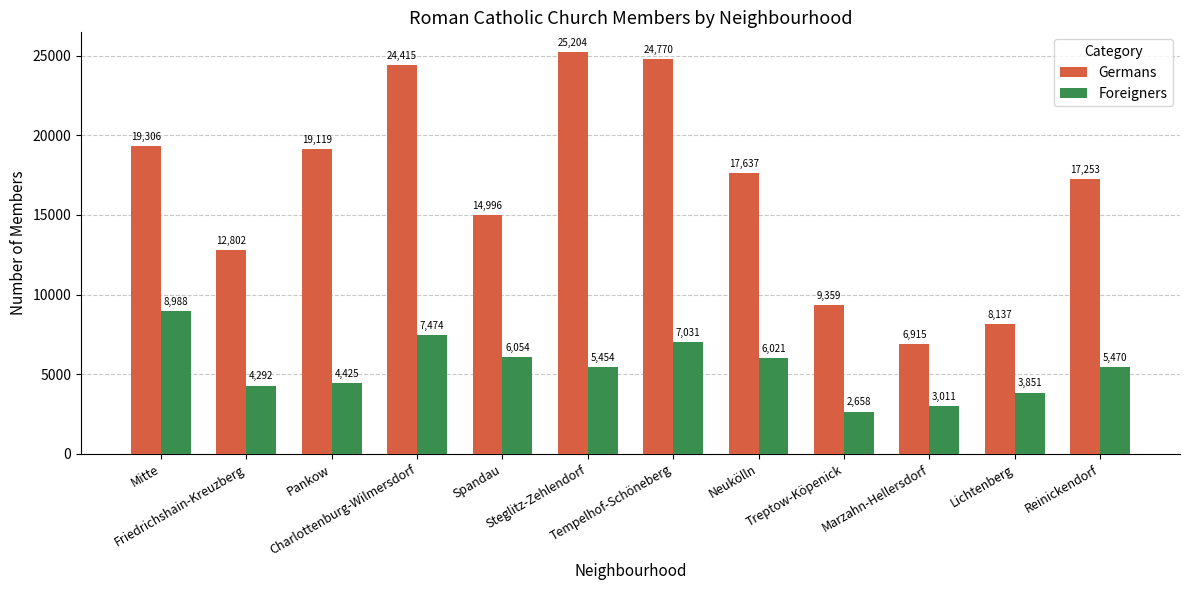

At which category is the sum across all series the highest?

Charlottenburg-Wilmersdorf